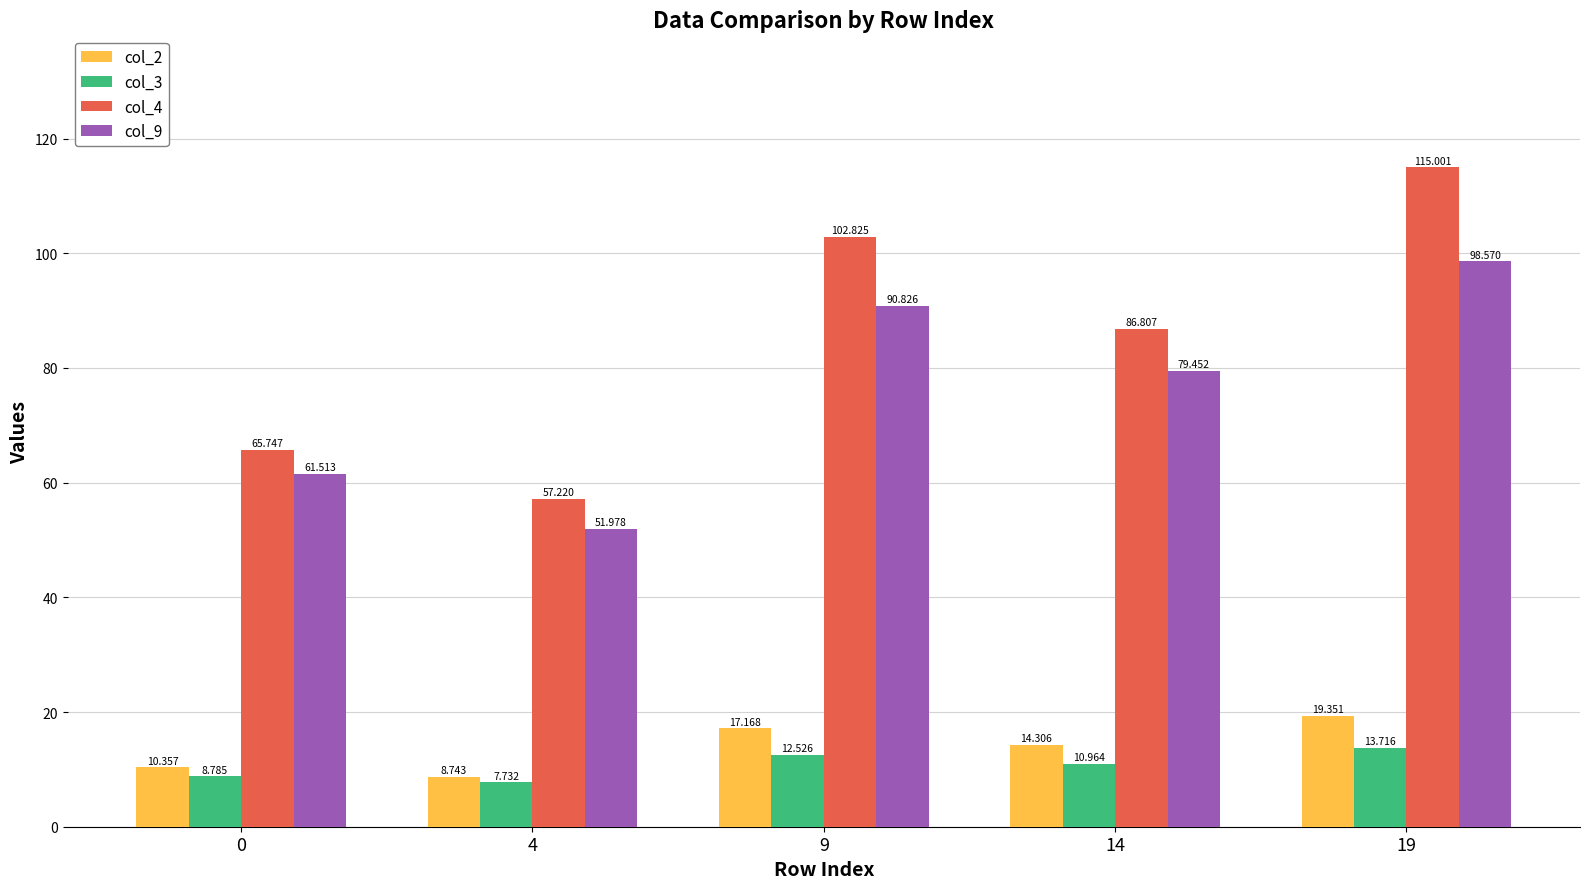

Reading right to left, transcribe all the data shown in this chart.

col_2: 19.4	14.3	17.2	8.7	10.4
col_3: 13.7	11.0	12.5	7.7	8.8
col_4: 115.0	86.8	102.8	57.2	65.7
col_9: 98.6	79.5	90.8	52.0	61.5